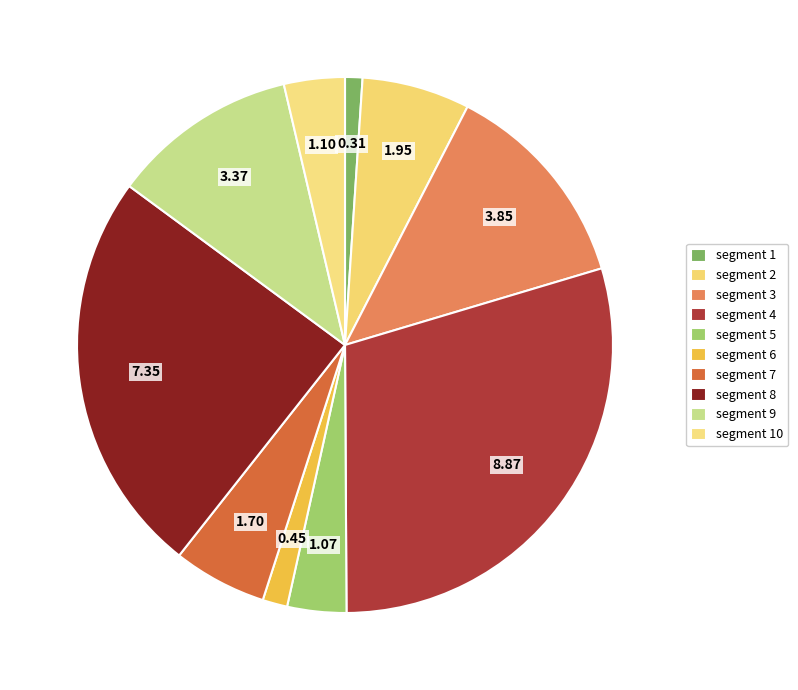

How many slices are in this pie chart?

10